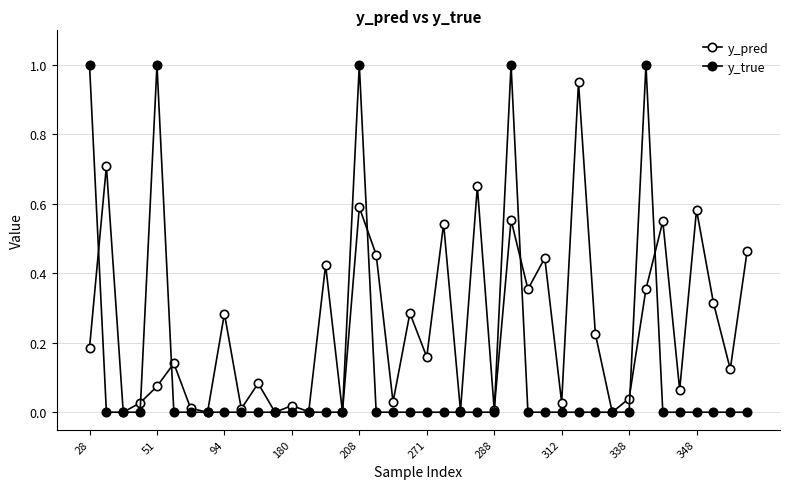

List the series in order of their overall mean, lowest first.

y_true, y_pred